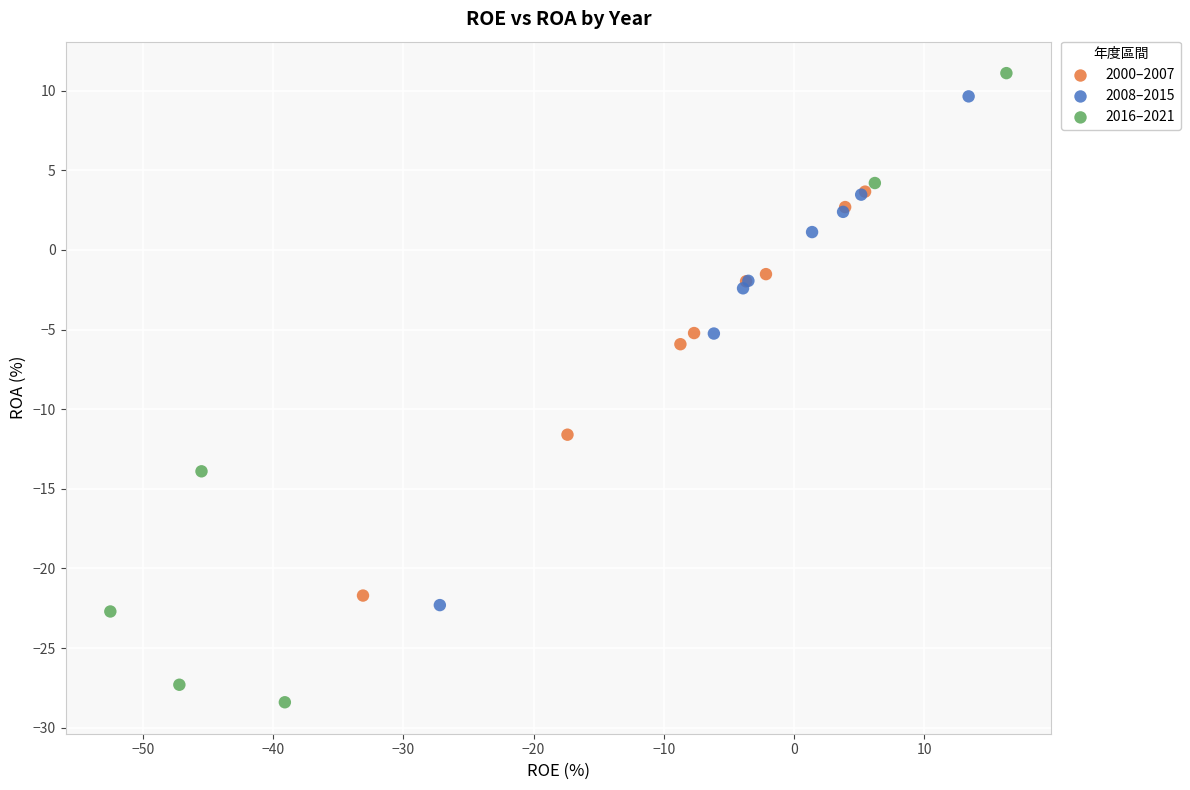

Which series contains the lowest Y value?

2016–2021